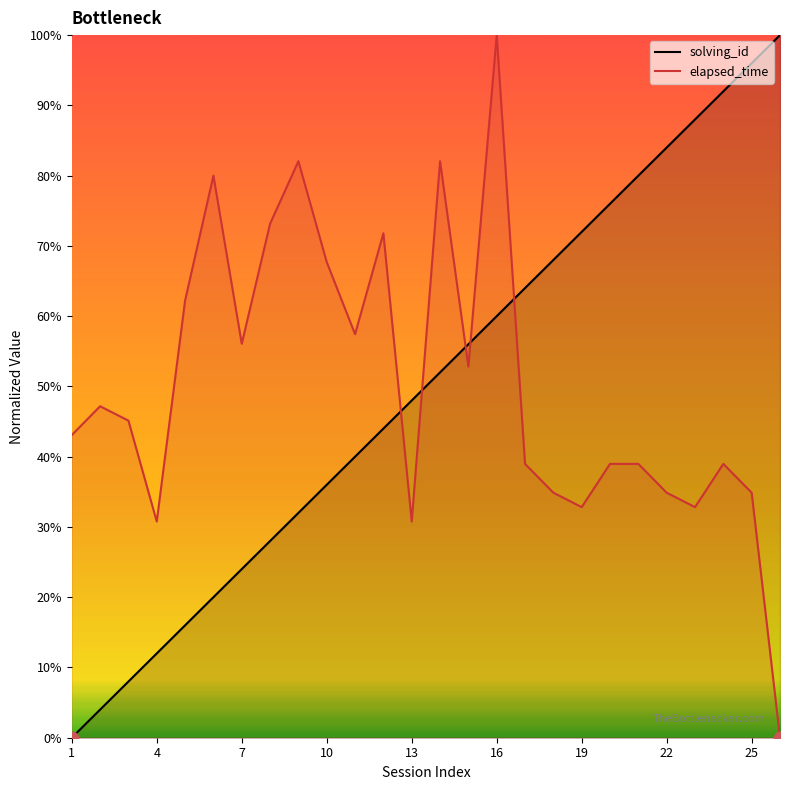

Which series has the largest total across all categories?

elapsed_time